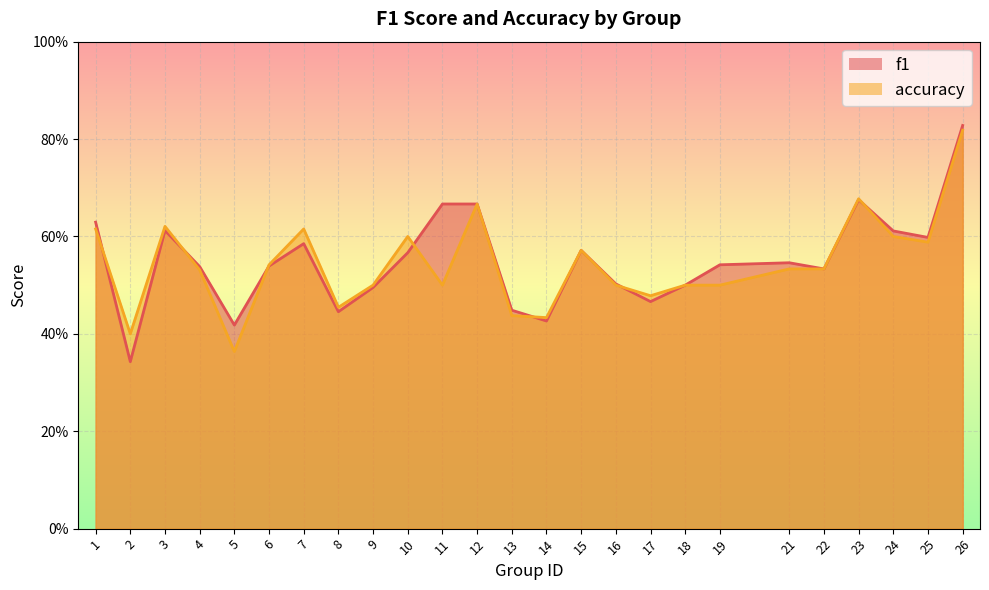

Is it true that accuracy equals 0.4 at 14?

True